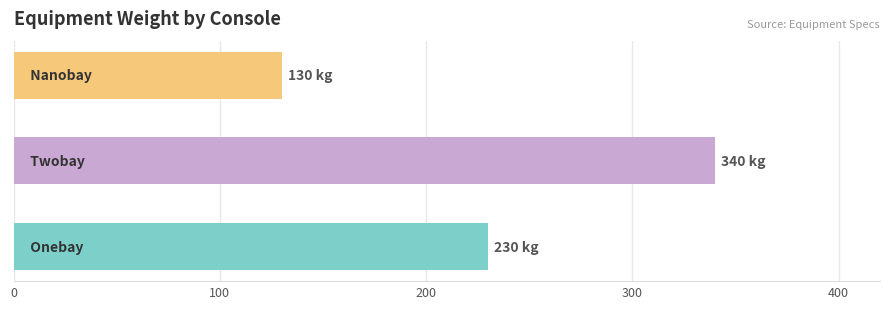

Which has a higher value, 0 or 100?

100